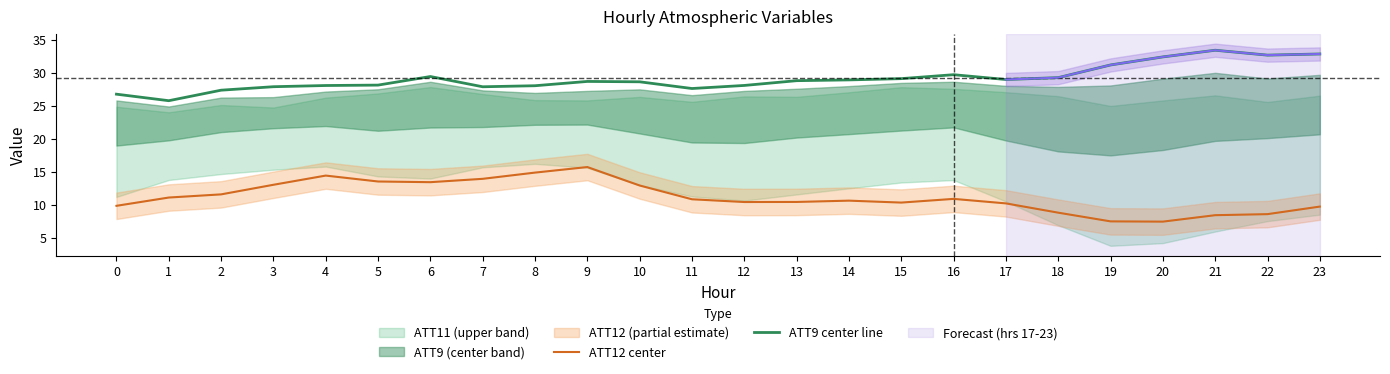

What is the value of the ATT12 center point at the 7th from the left?

13.4